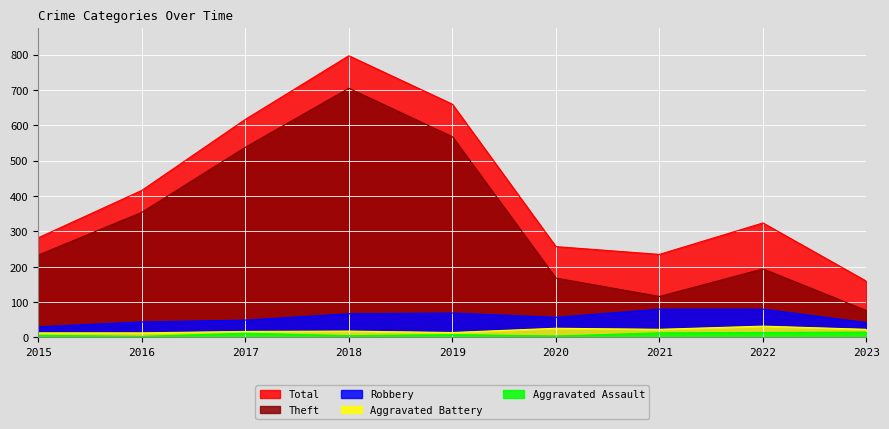

What value does the Theft series have at 2015, to the nearest 10?

230